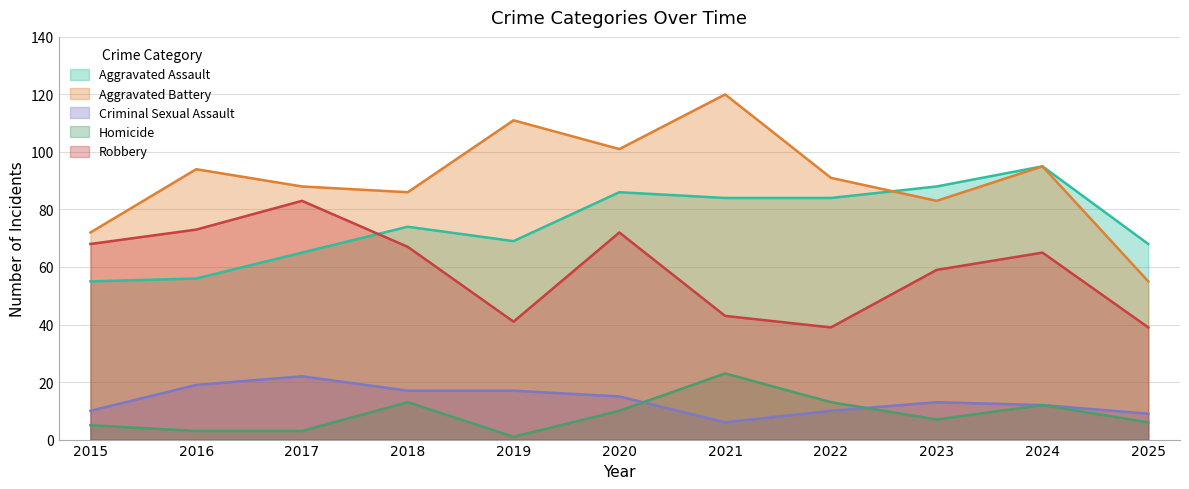

How many lines are shown in the chart?

5